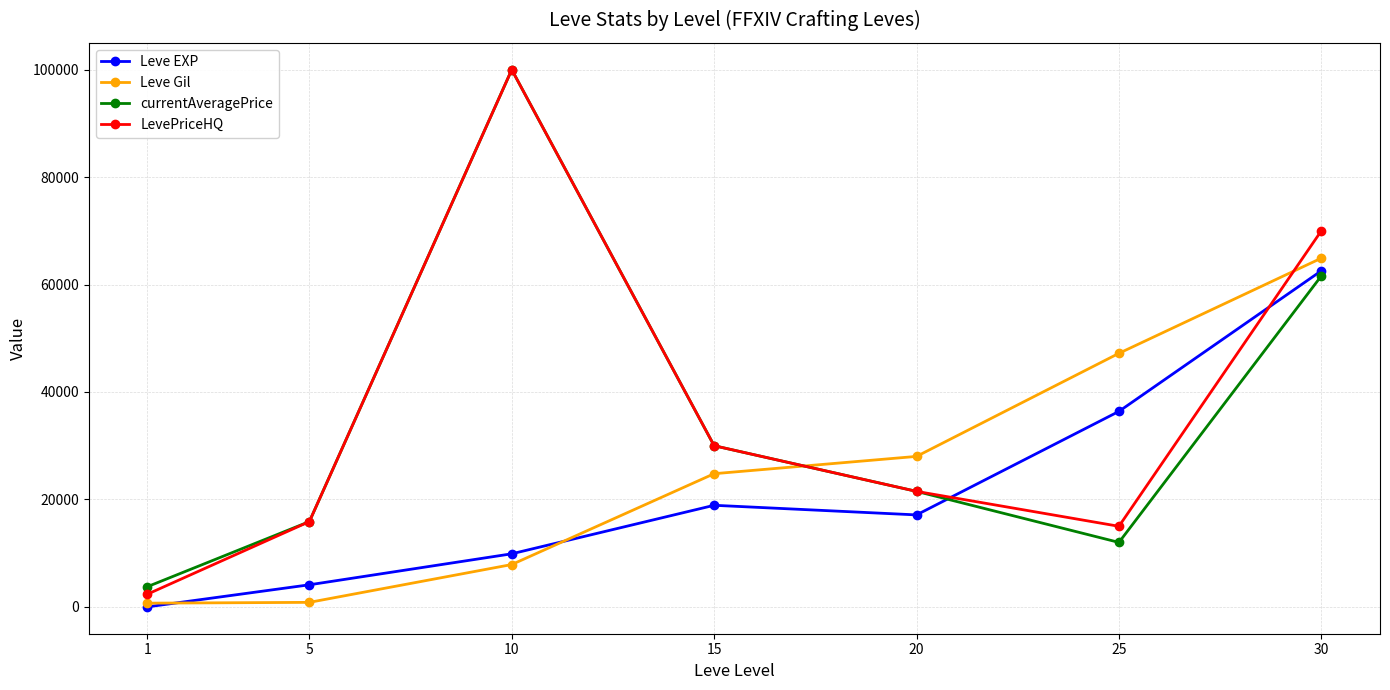

True or false: currentAveragePrice has a value of 159637 at 10.

False